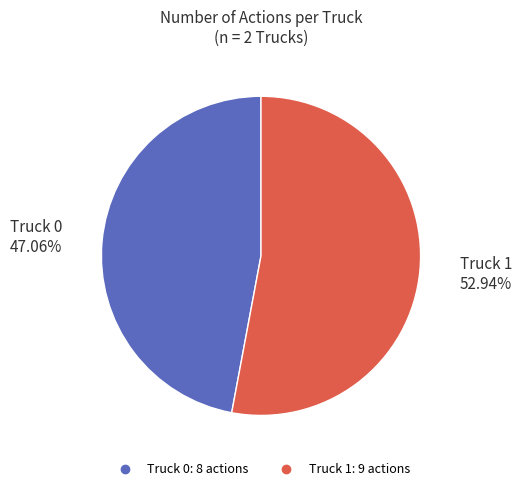

Is Truck 0 the majority of the pie?

No